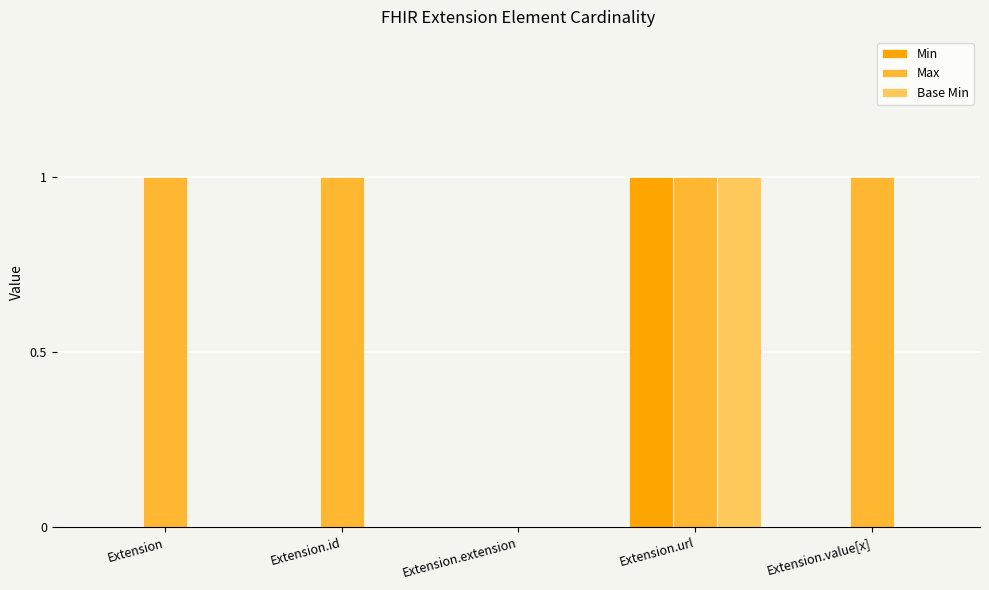

Reading left to right, list all the values displayed in this chart.

Min: Extension=0	Extension.id=0	Extension.extension=0	Extension.url=1	Extension.value[x]=0
Max: Extension=1	Extension.id=1	Extension.extension=0	Extension.url=1	Extension.value[x]=1
Base Min: Extension=0	Extension.id=0	Extension.extension=0	Extension.url=1	Extension.value[x]=0